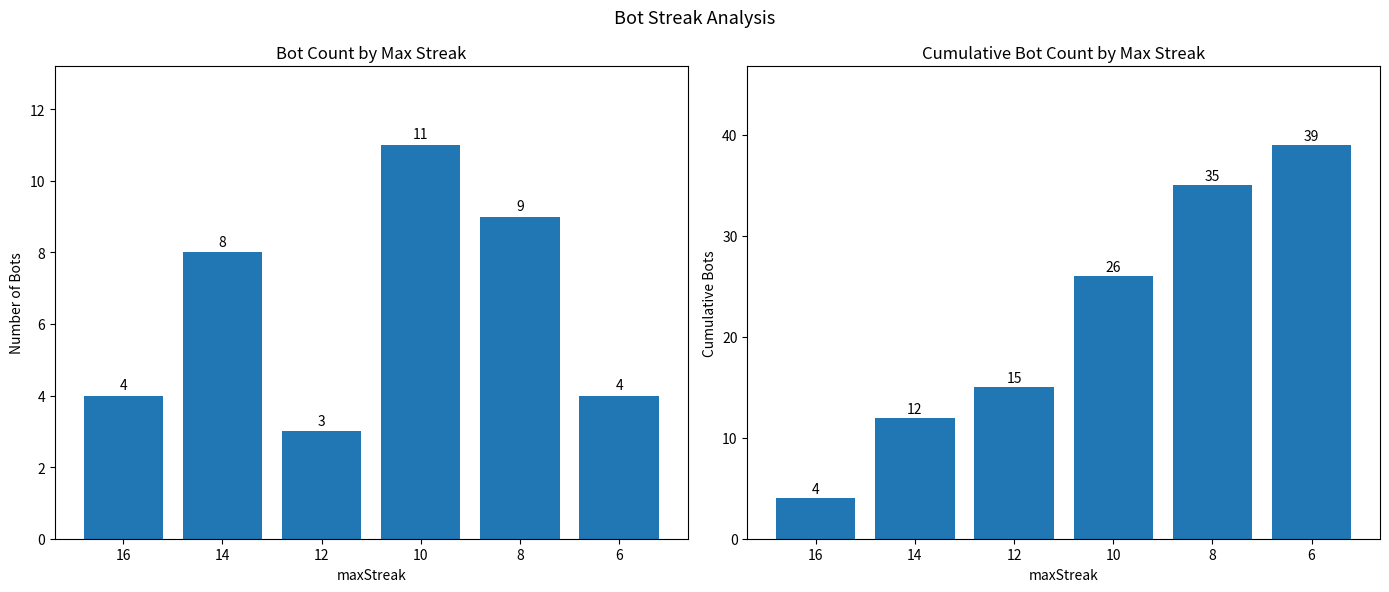

The Cumulative Bot Count series shows 3 at 12. True or false?

False